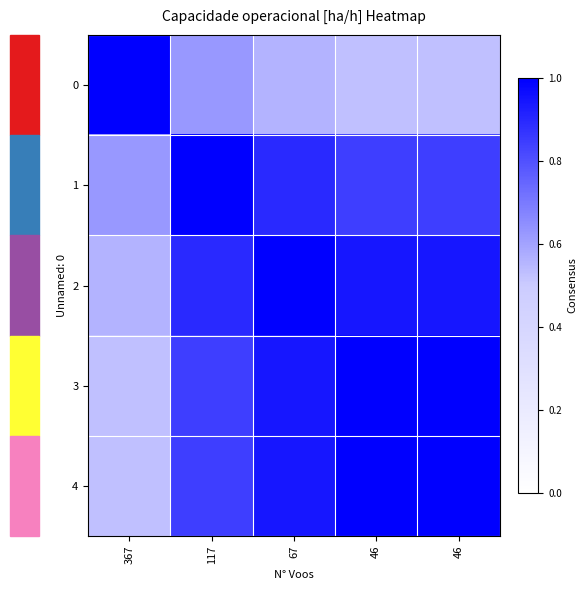

Rank the series at 367 from lowest to highest value.

4, 3, 2, 1, 0